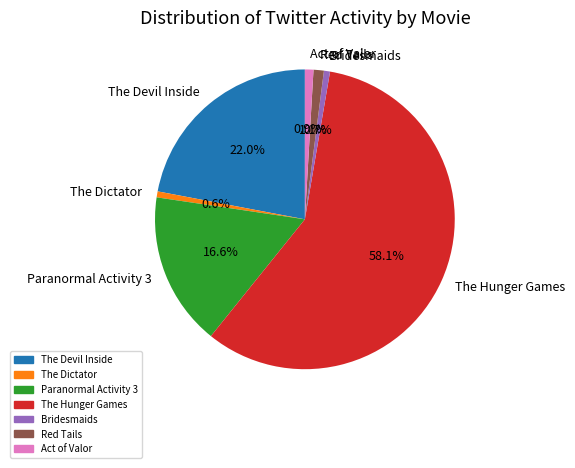

Which slice is the largest?

The Hunger Games